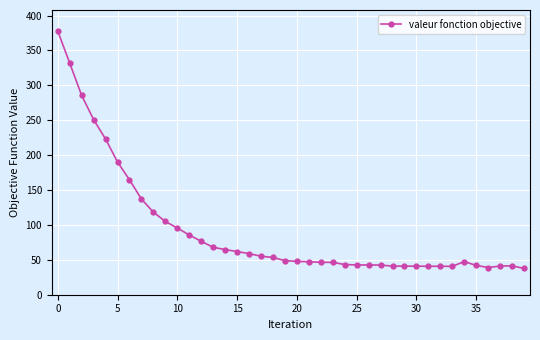

True or false: there are more than 1 points higher than both neighbors.

True